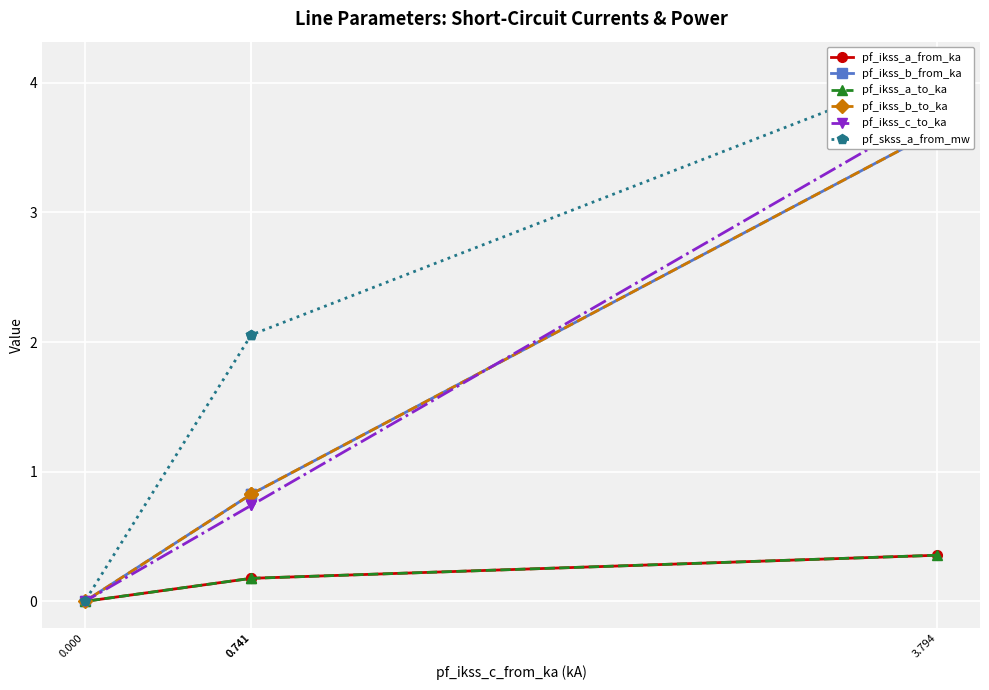

At which category is the sum across all series the highest?

3.794